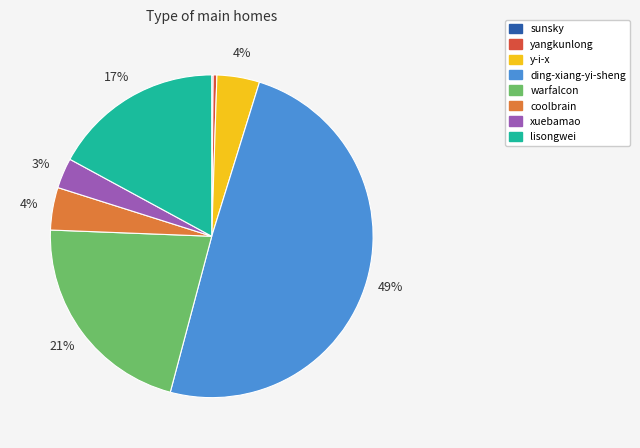

To the nearest percent, what percentage of the pie is y-i-x?

4%